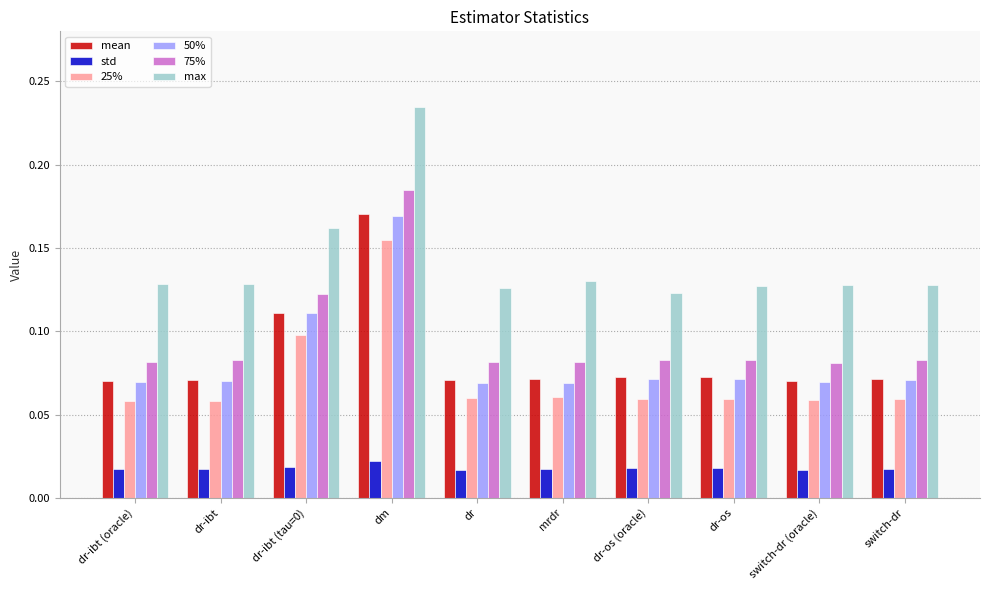

What is the label of the 6th bar from the left?

mrdr